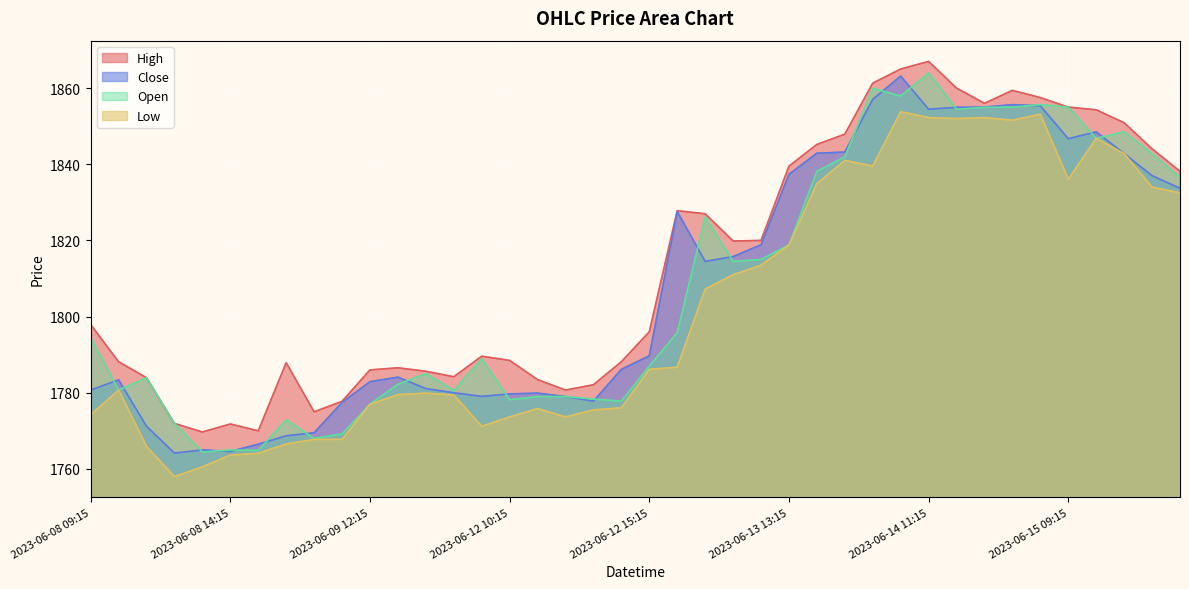

True or false: Low and Open intersect in this chart.

False